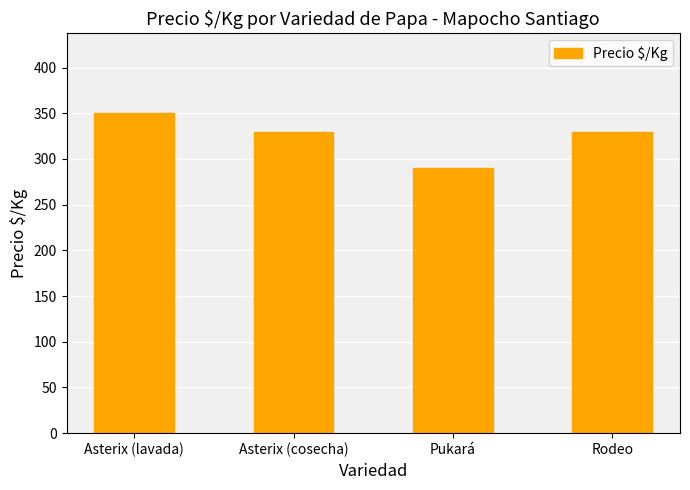

What is the change in value from Pukará to Rodeo?

+40